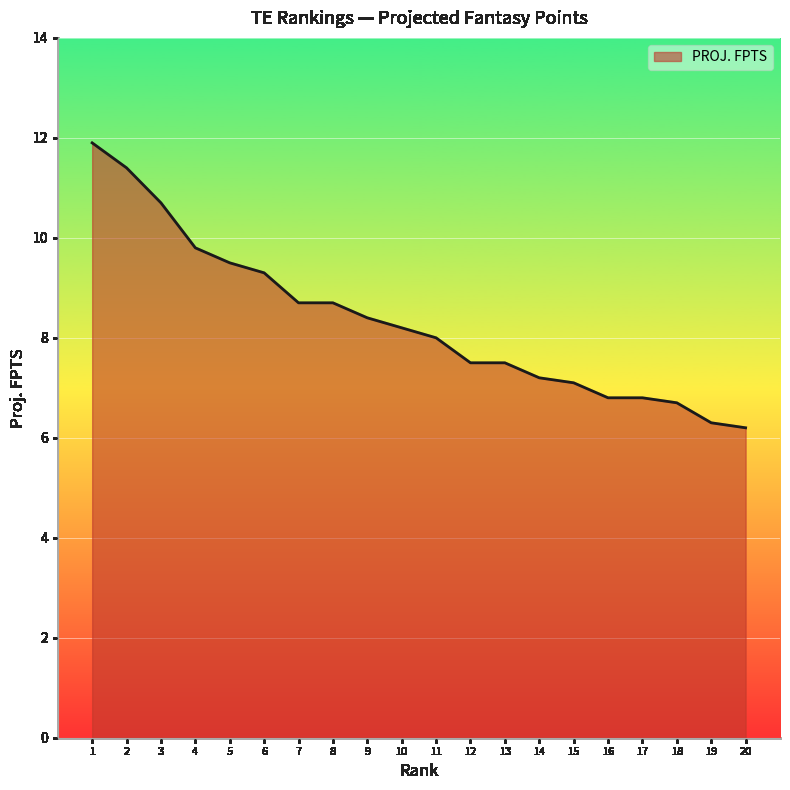

What is the minimum value shown in the chart?

6.2